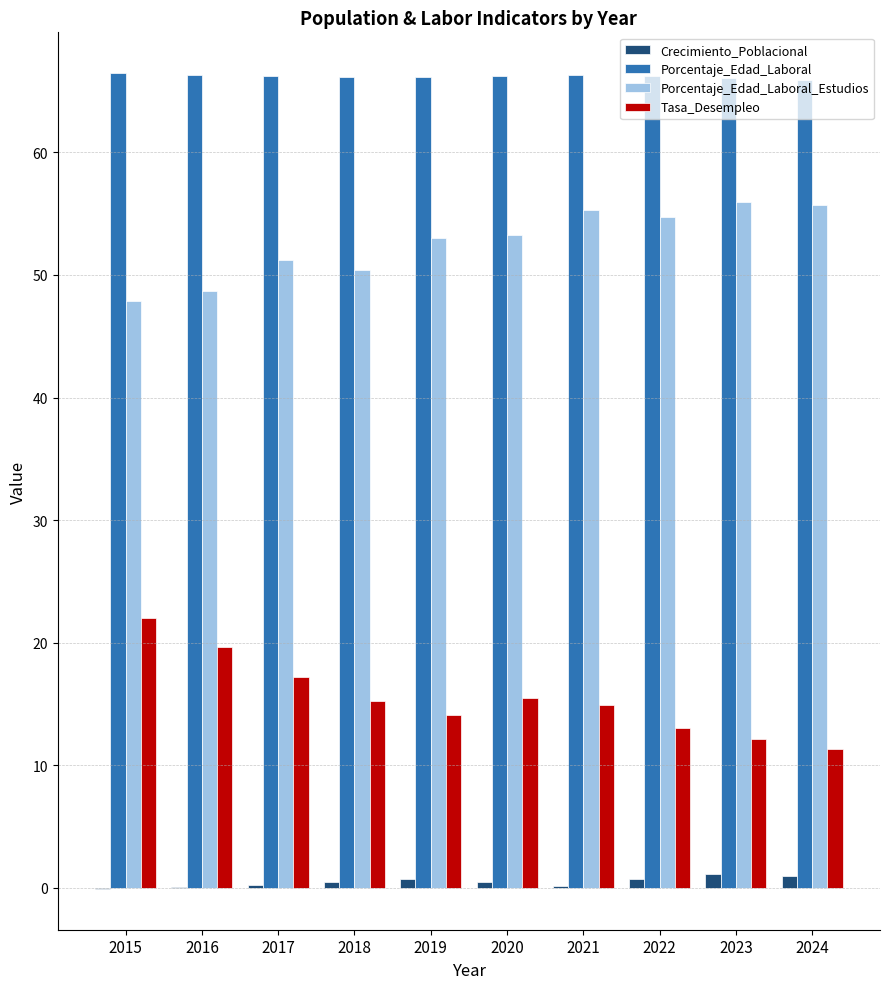

The value of Crecimiento_Poblacional at 2019 is 0.7. True or false?

True